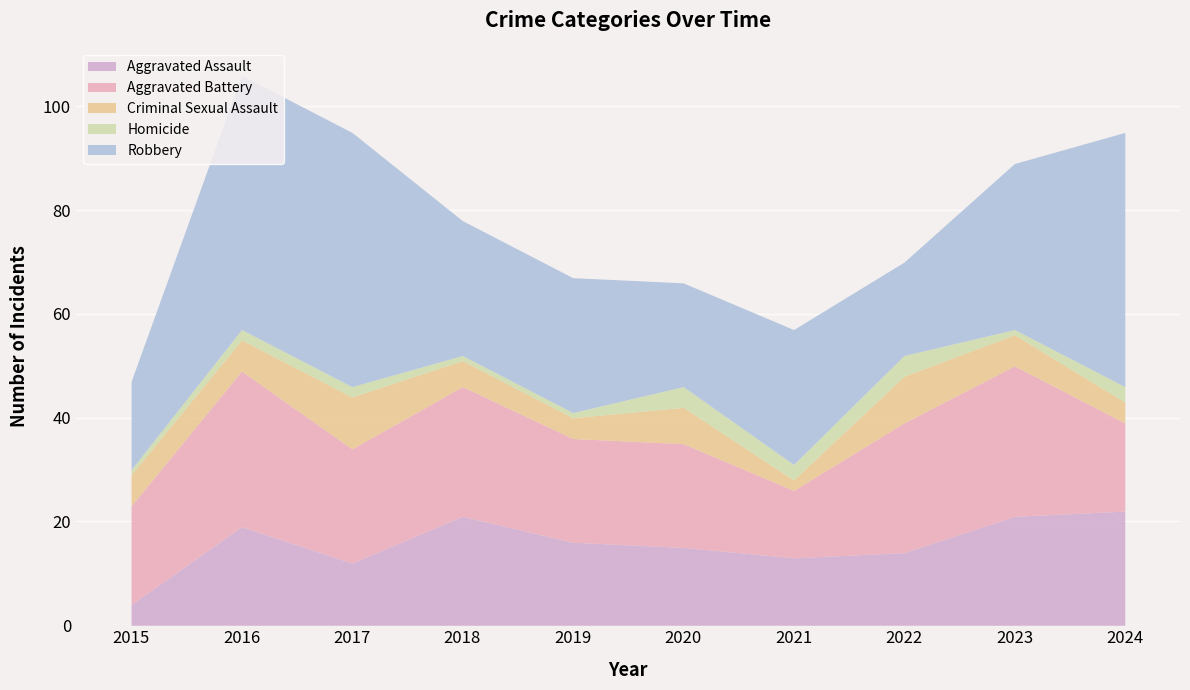

The Criminal Sexual Assault series shows 2 at 2020. True or false?

False